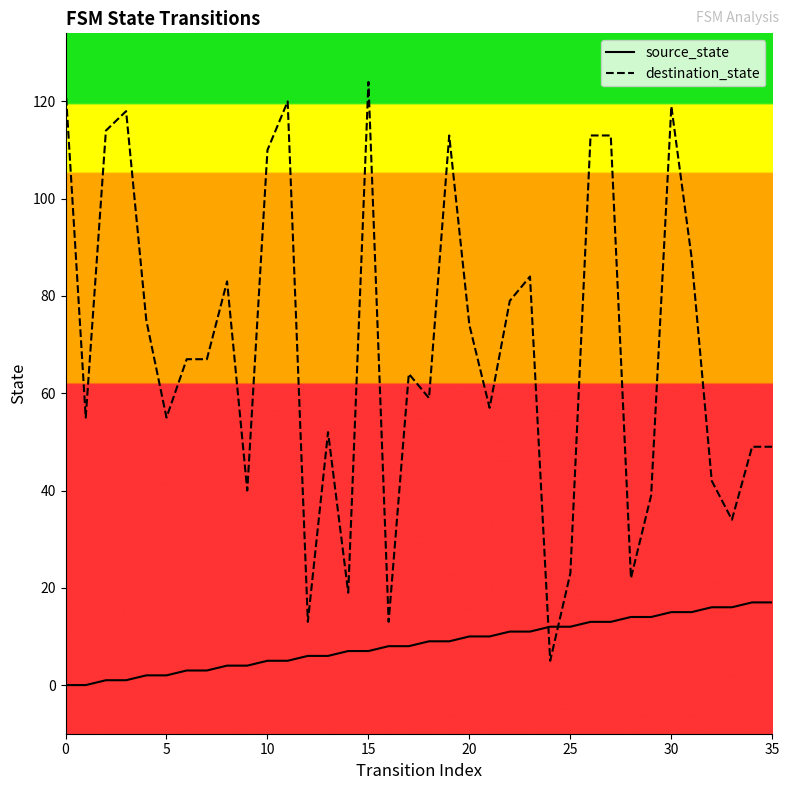

What is the maximum value shown in the chart?

124